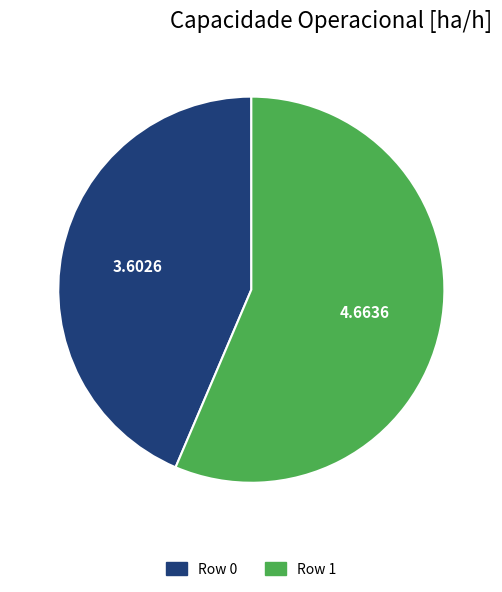

Is the sum of Row 1 and Row 0 greater than half?

Yes